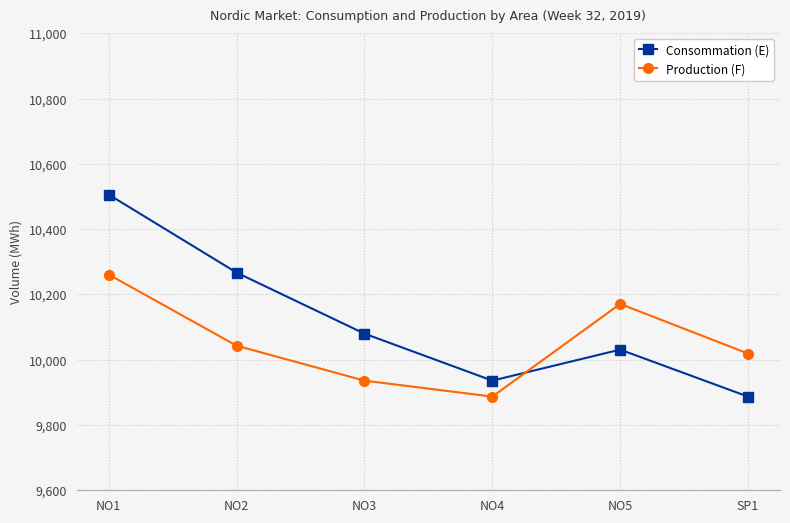

Which series has the largest total across all categories?

Consommation (E)